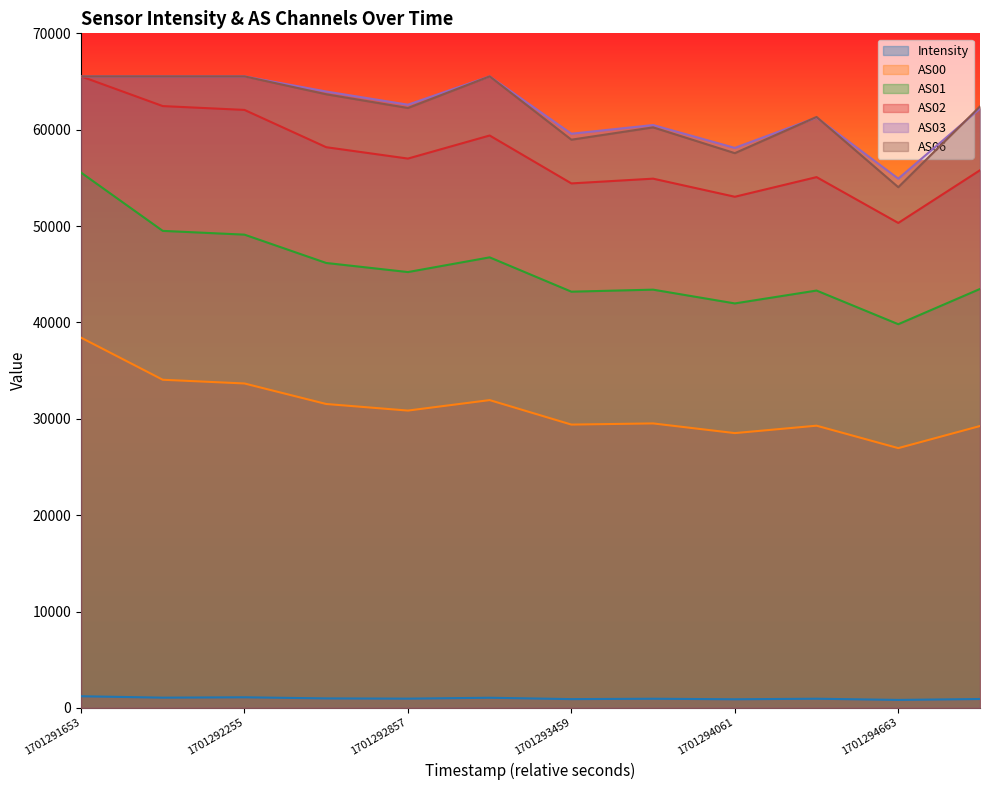

The AS03 series shows 98989.3 at 1701294061. True or false?

False